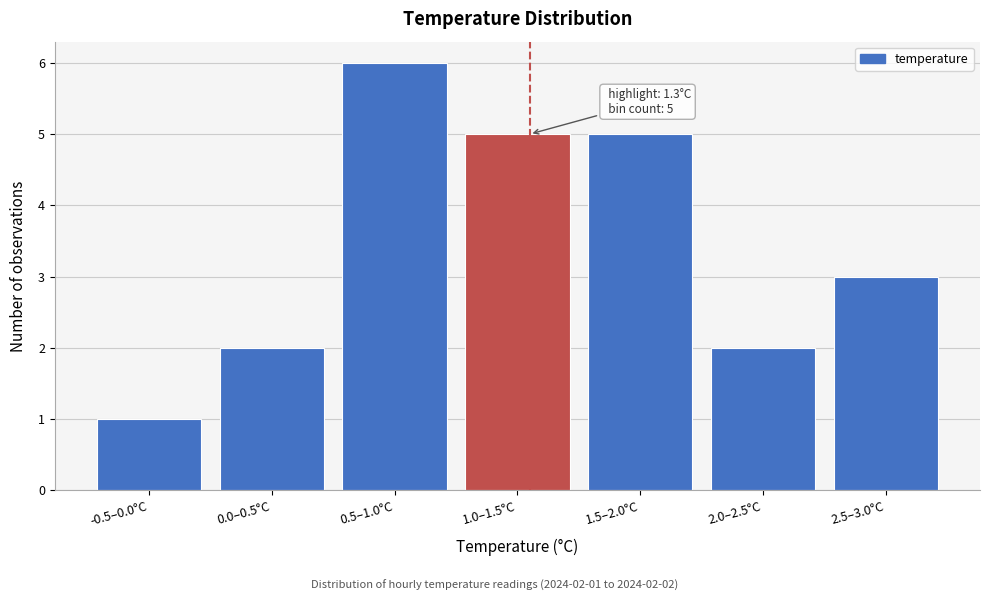

Reading left to right, transcribe all the data shown in this chart.

1	2	6	5	5	2	3